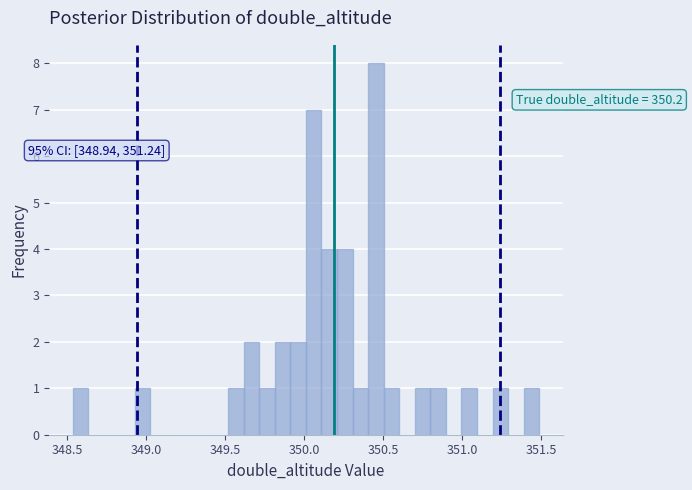

Read against the x-axis, roughly where is the centre of the tallest bar?

350.45